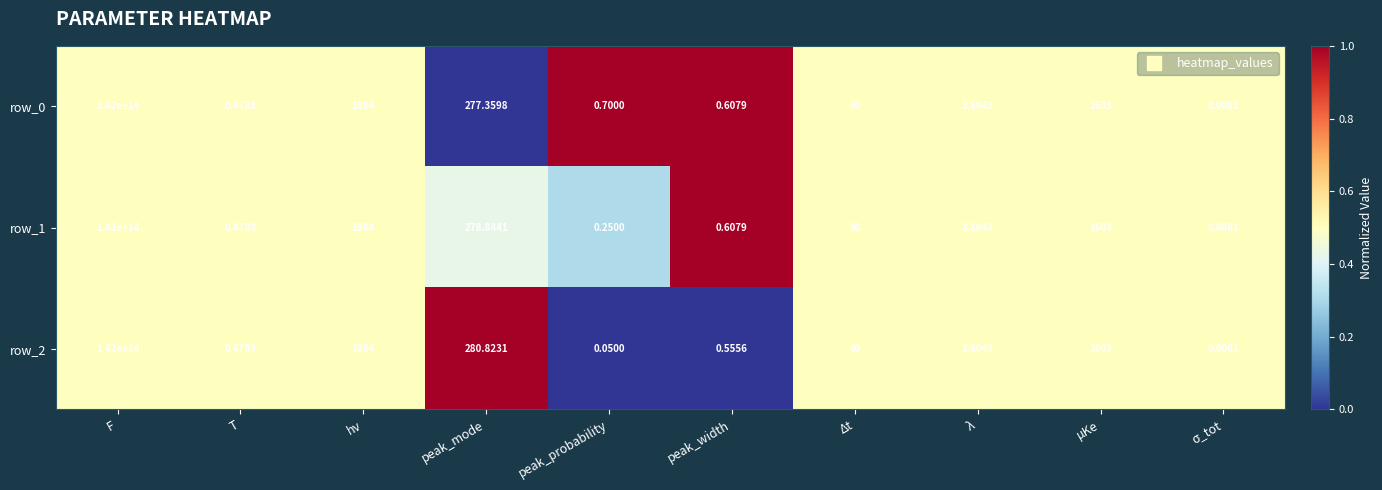

How many distinct data groups are displayed?

3